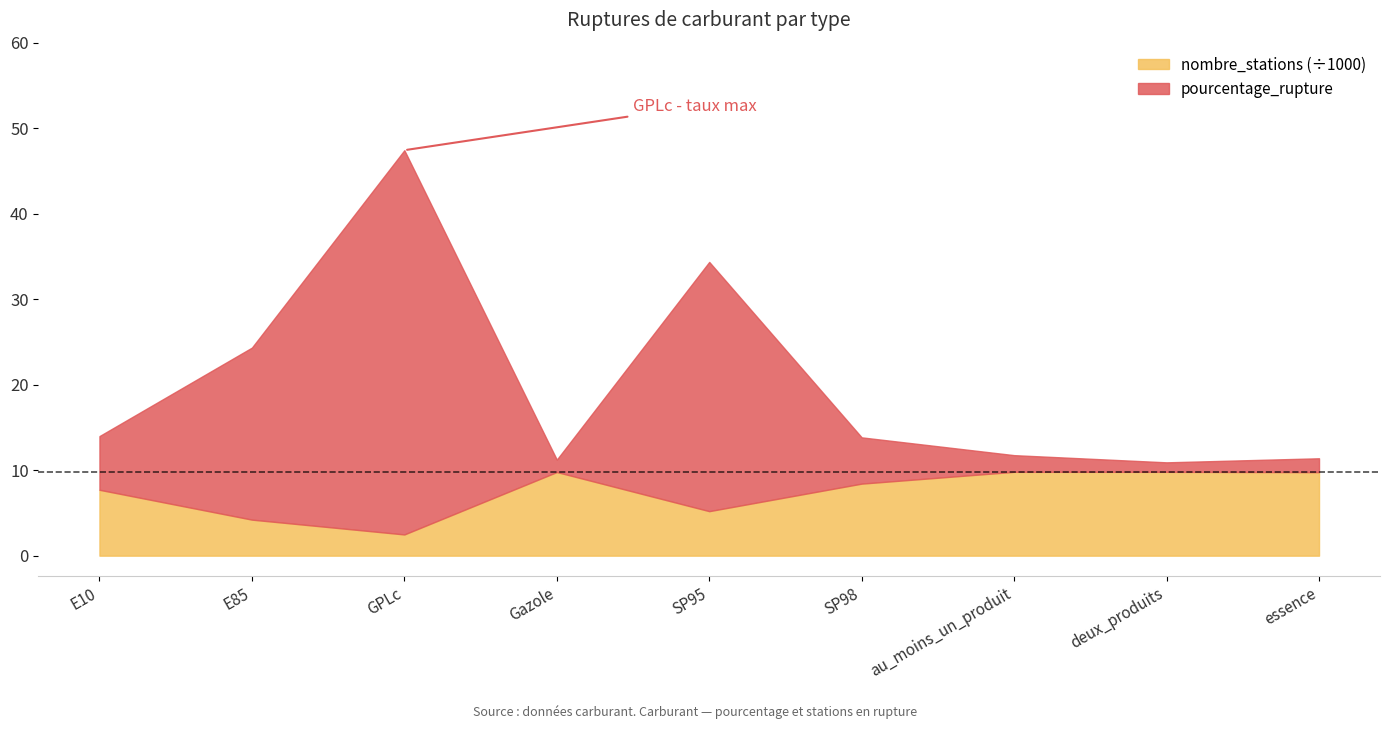

True or false: nombre_stations has more than 2 points higher than both neighbors.

False